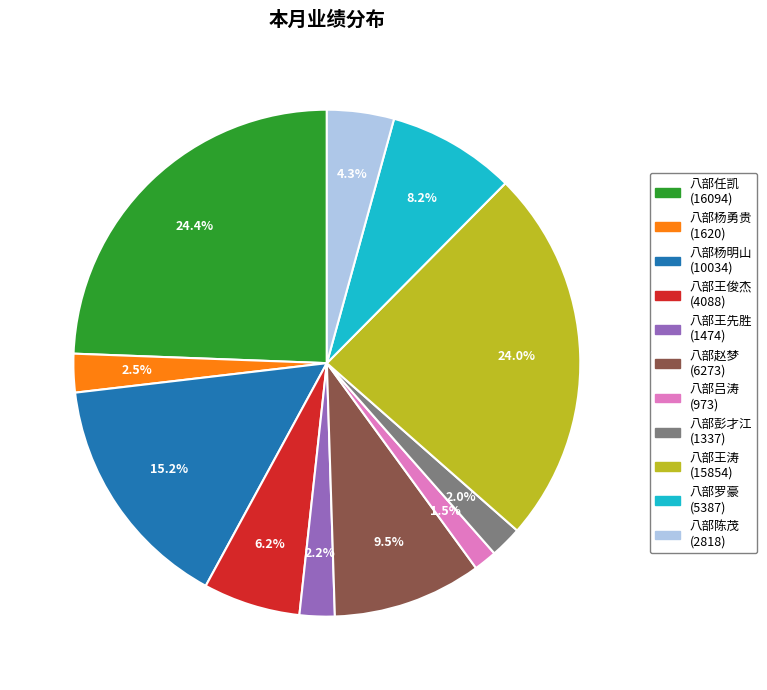

Count the number of slices in the pie.

11